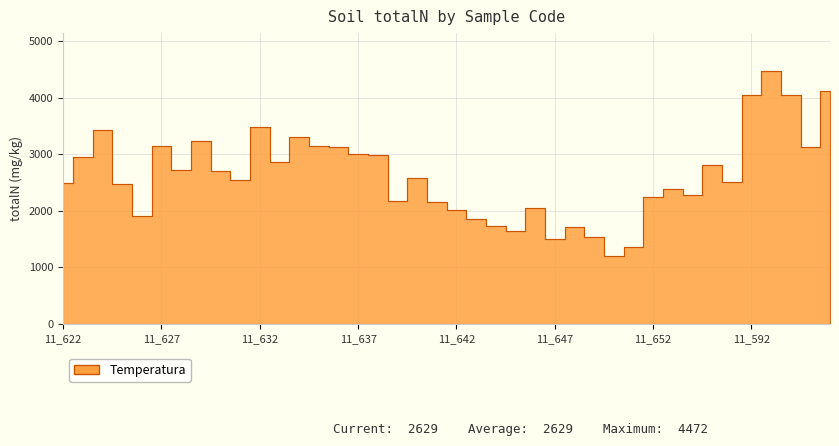

What is the label of the 36th point from the left?

11_592